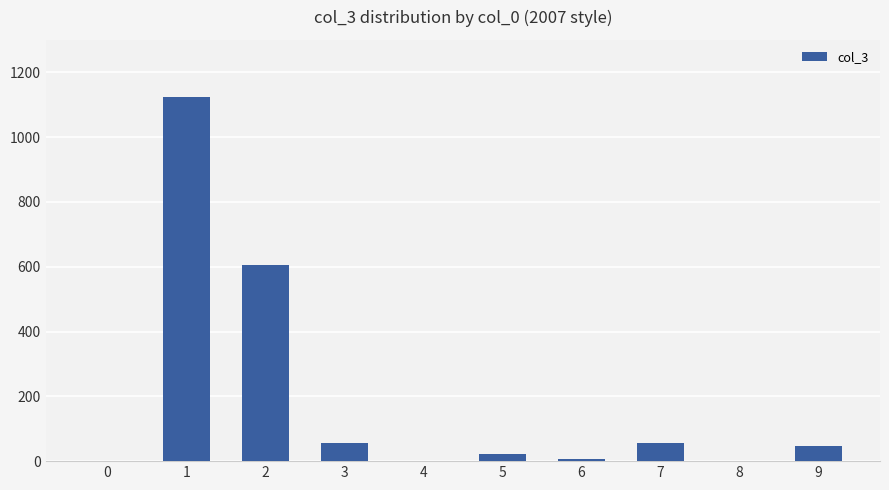

Reading right to left, what are all the values shown in this chart?

47	1	57	7	23	1	57	605	1124	1